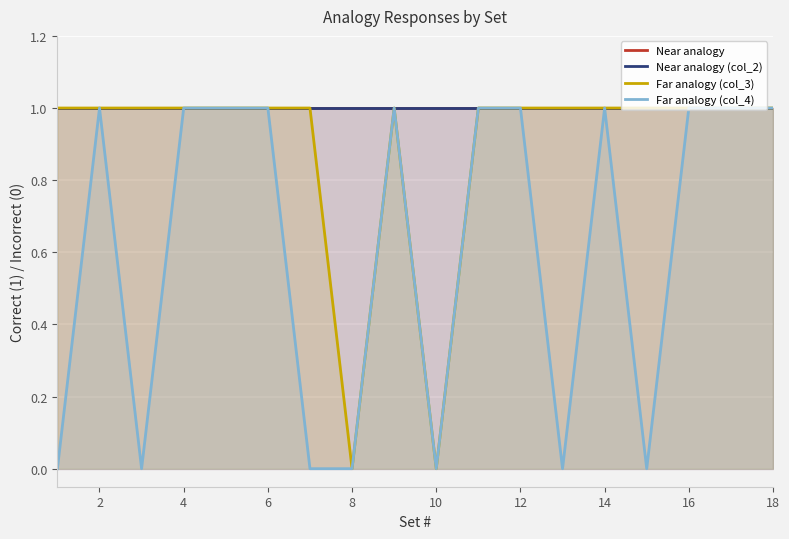

What is the difference between the highest and lowest values at 0?

1